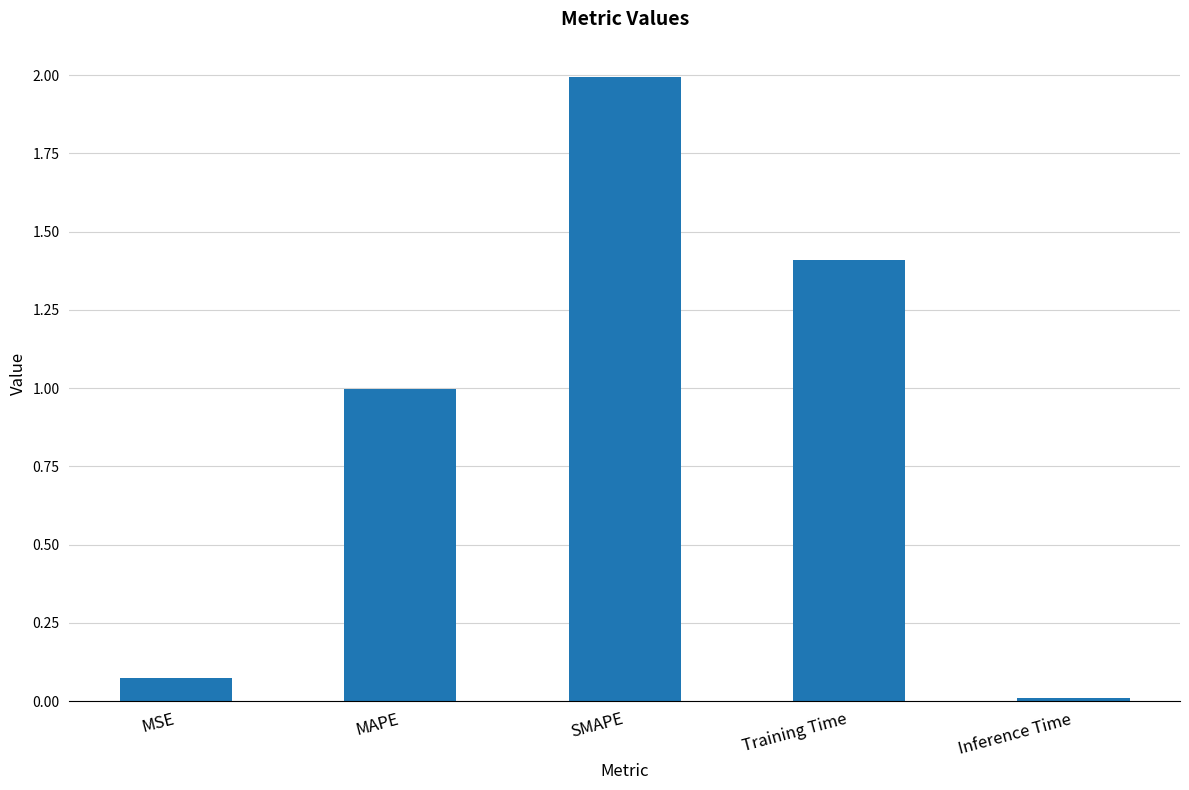

What is the label of the 5th bar from the right?

MSE